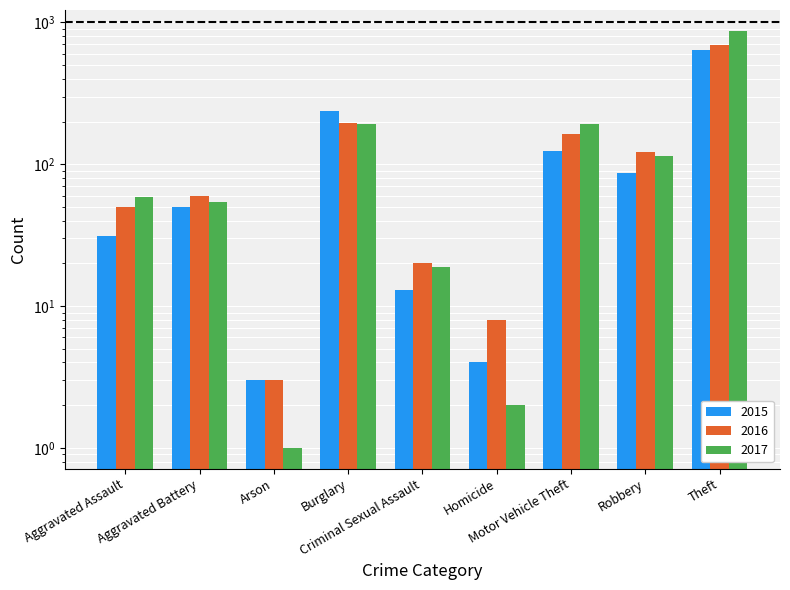

Does the chart contain stacked bars?

No